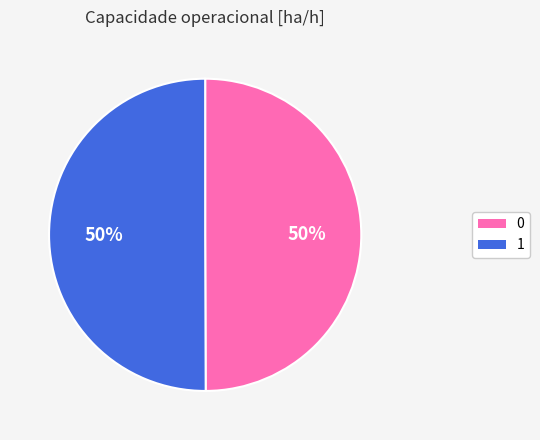

What percentage is the 0 slice, to the nearest percent?

50%